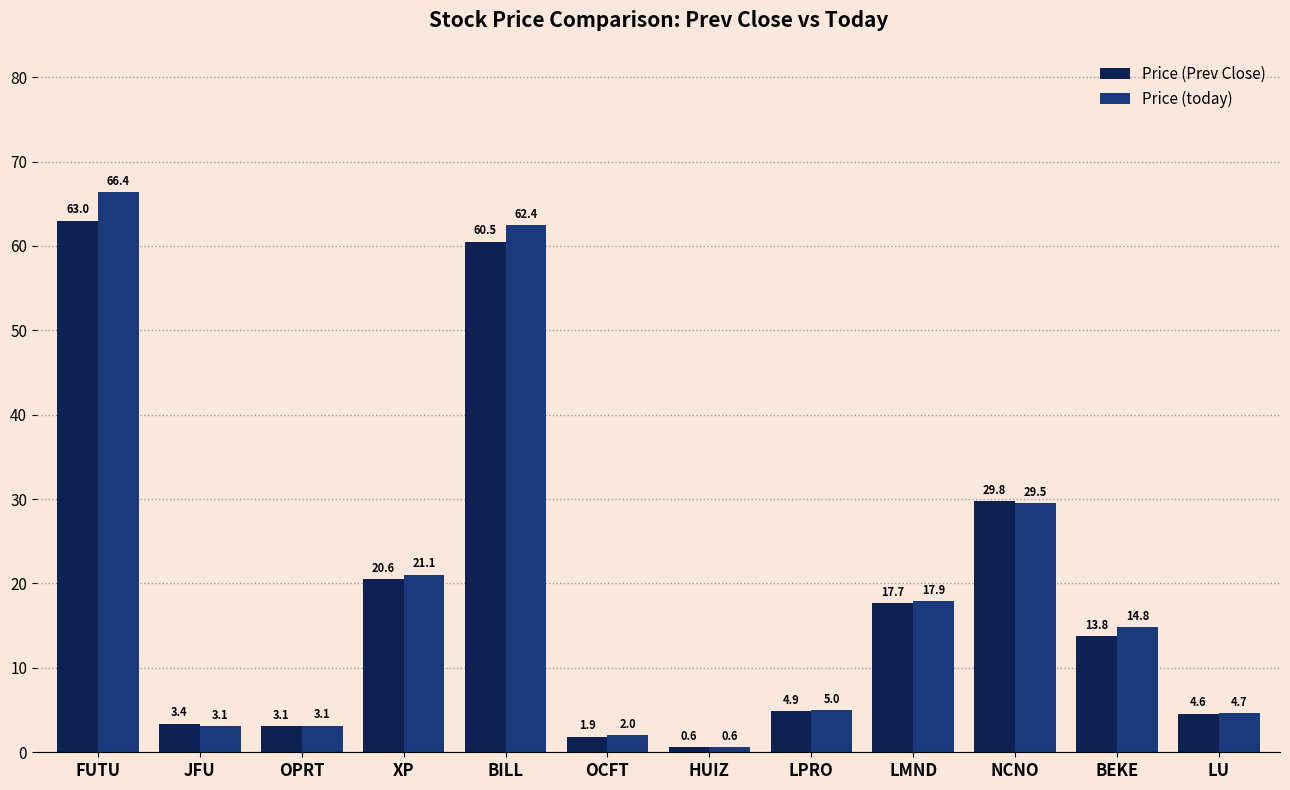

The value of Price (Prev Close) at LPRO is 4.9. True or false?

True